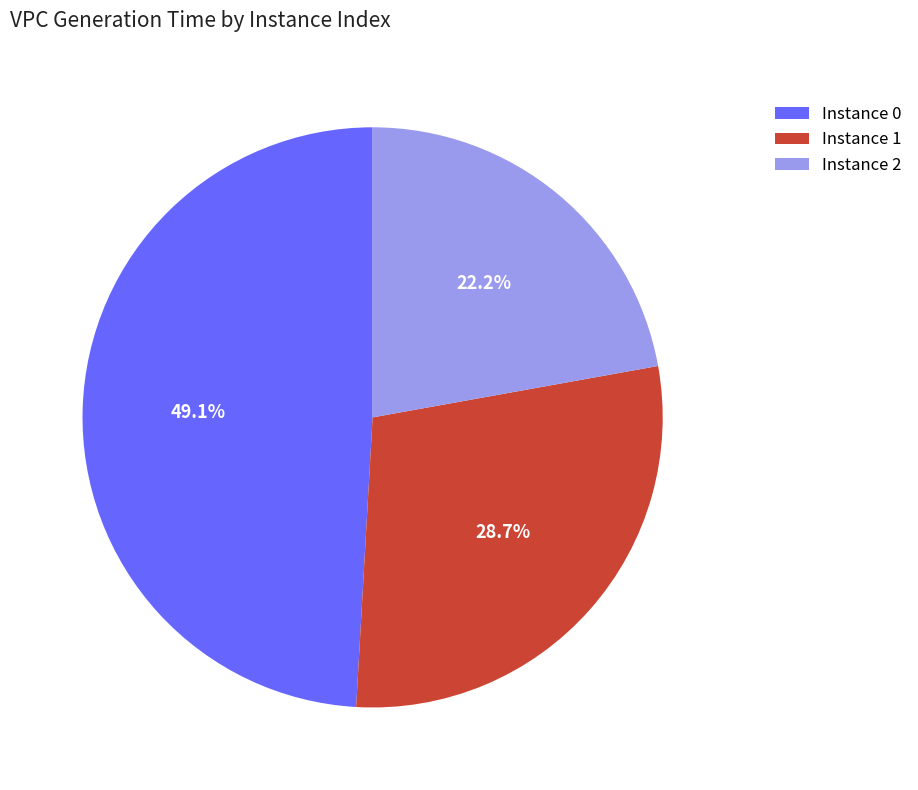

How many segments does this pie chart have?

3